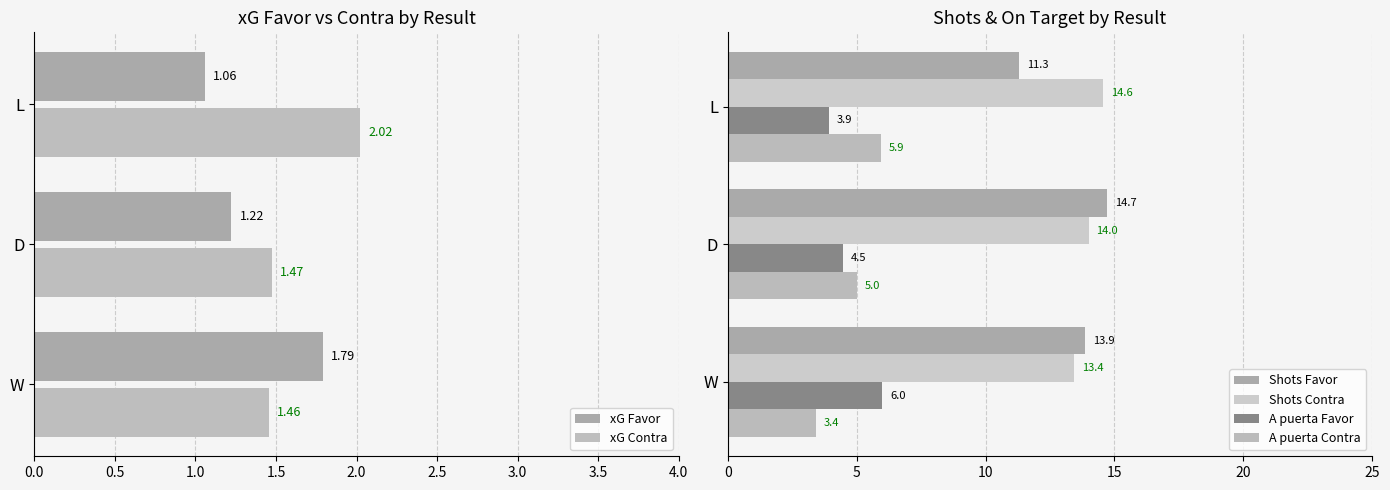

What is the approximate value of Shots Favor at L?

11.3